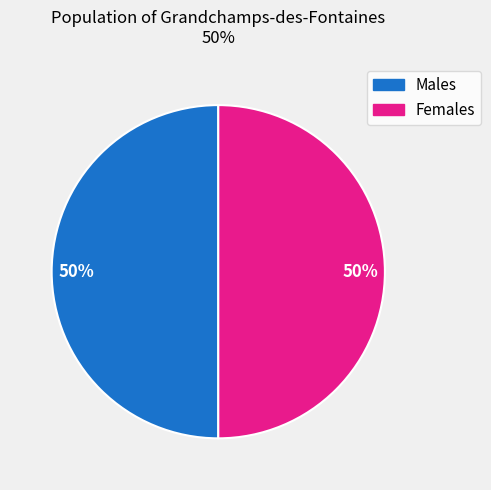

To the nearest percent, what is the average slice percentage?

50%